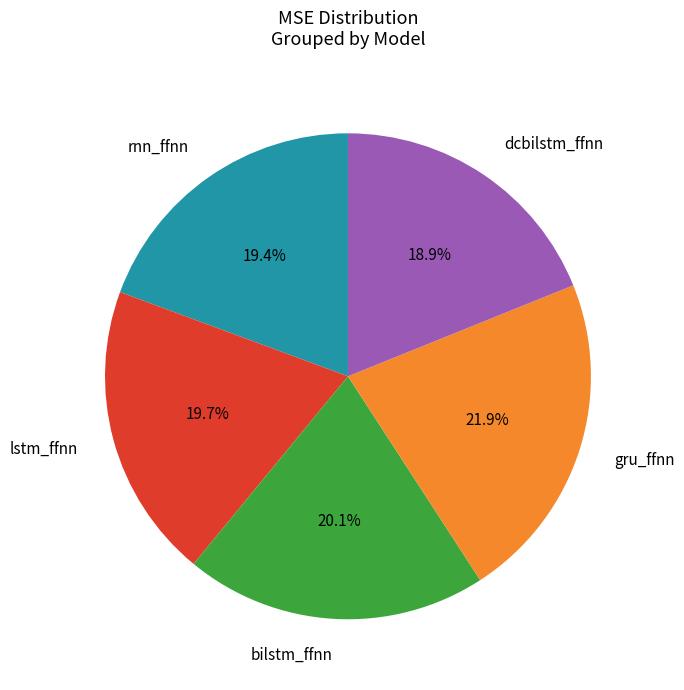

The gru_ffnn slice represents 22% of the pie. True or false?

True